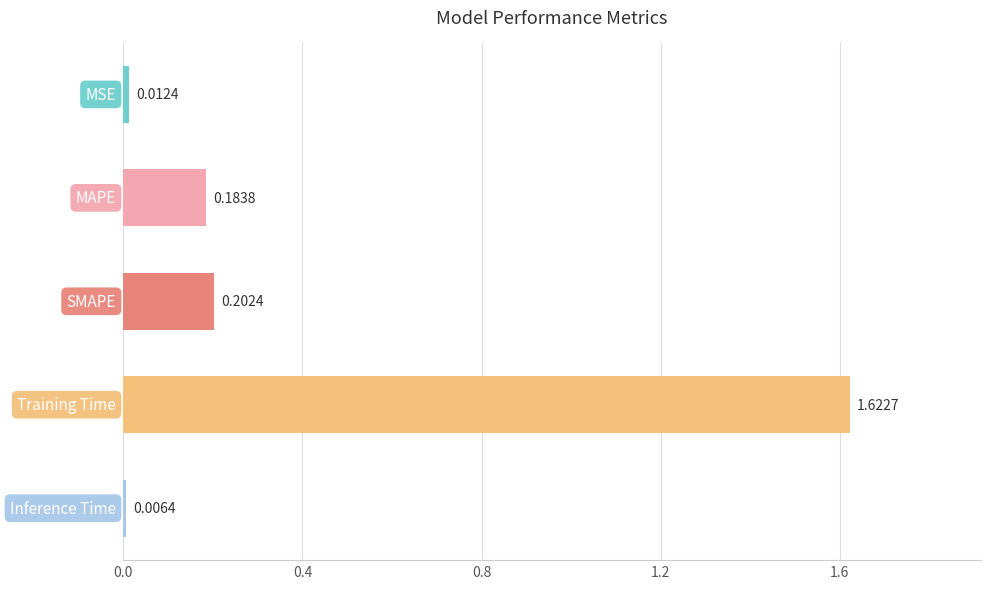

What is the average value?

0.4